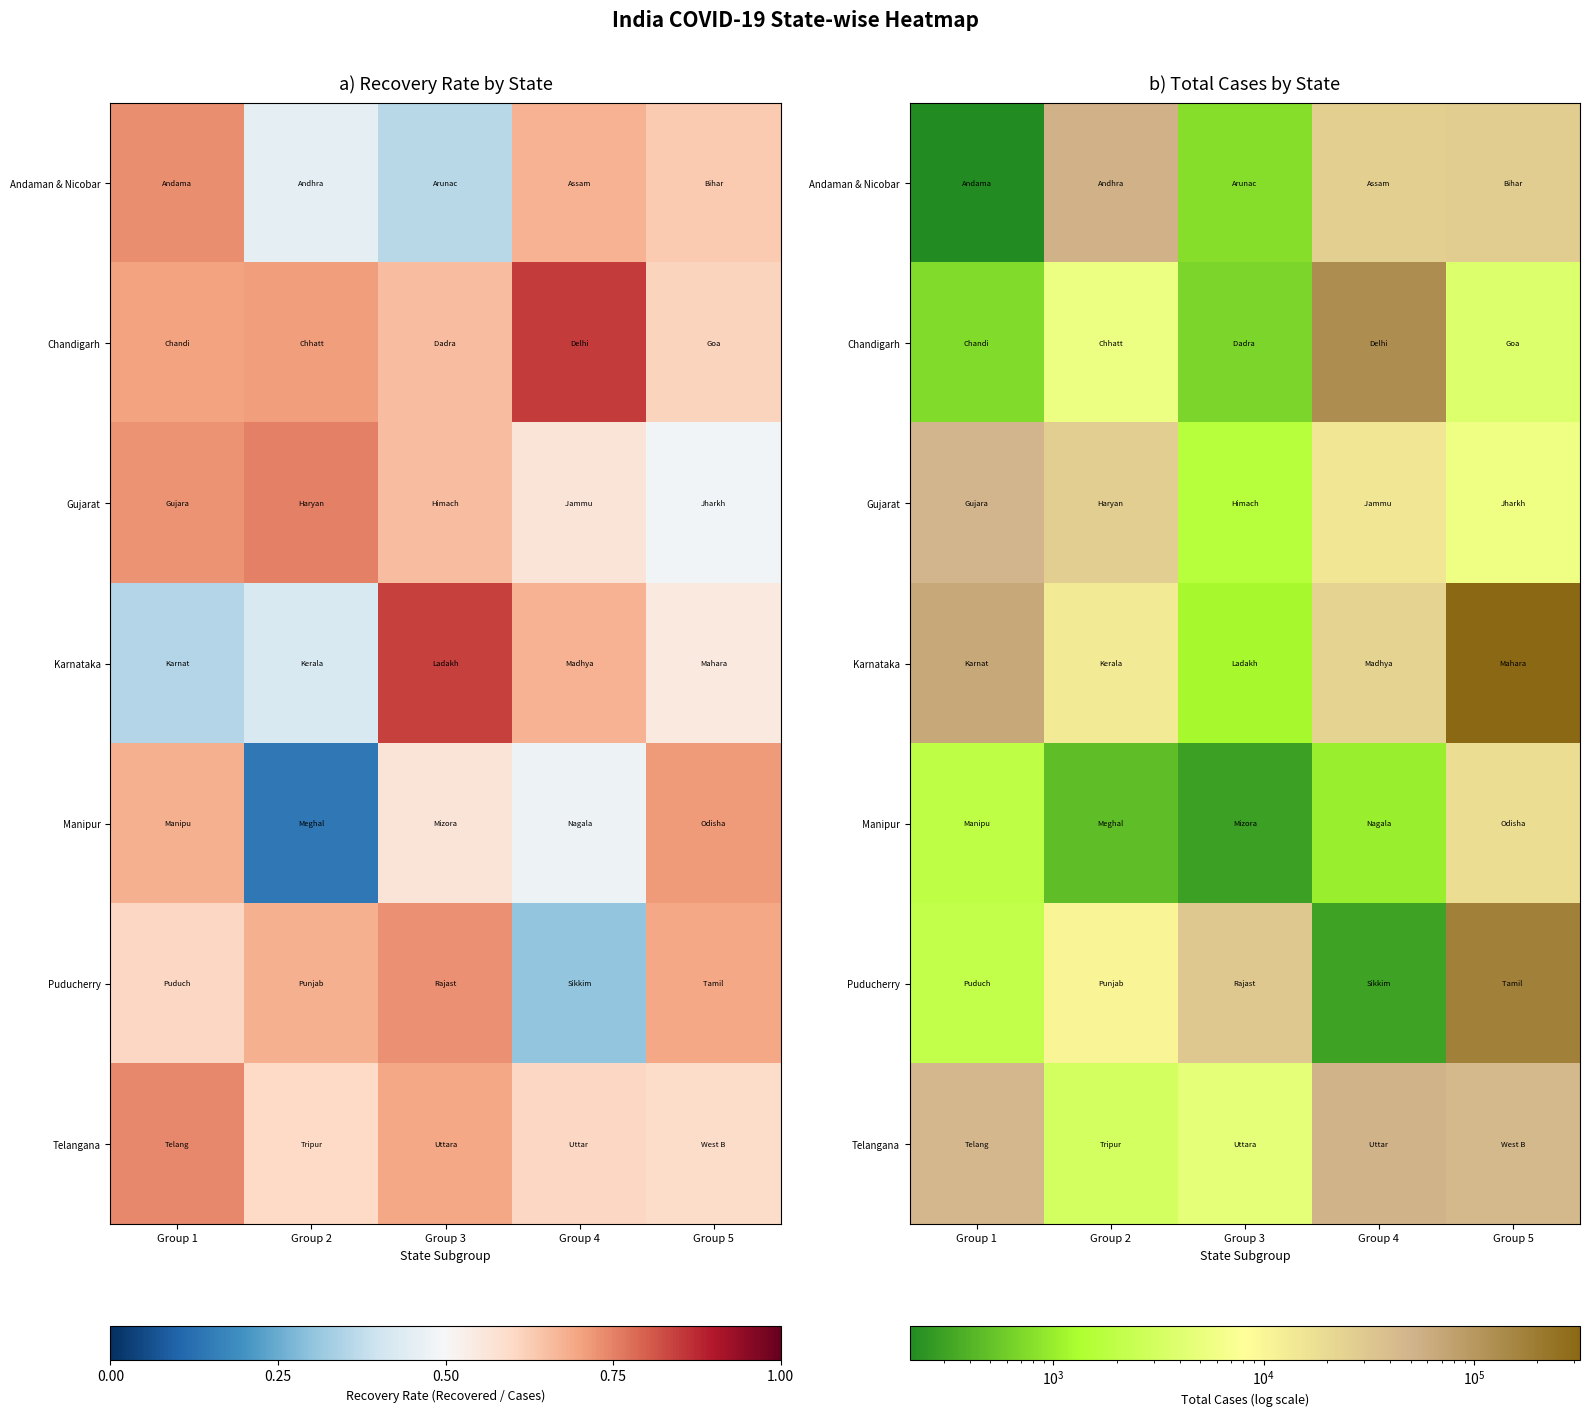

What is the sum of all Puducherry values?

218975